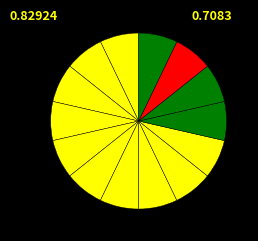

How many segments does this pie chart have?

14